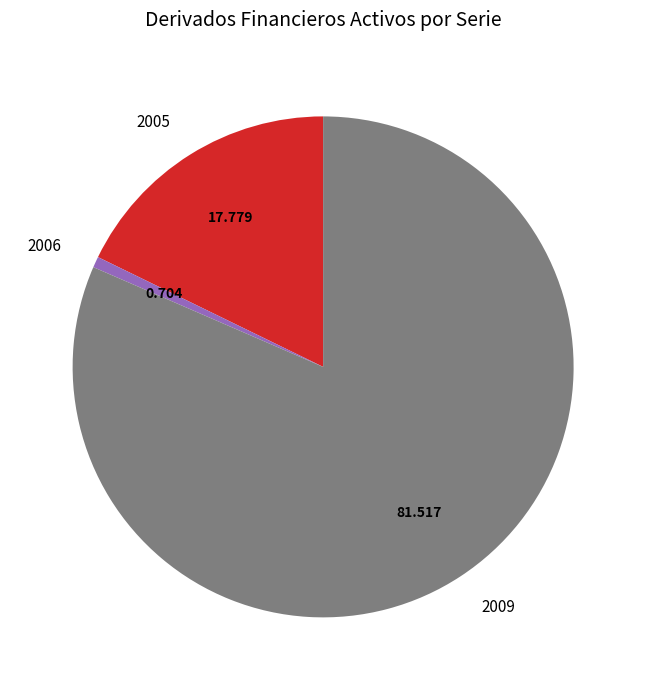

Combined, do 2005 and 2006 account for over 50%?

No